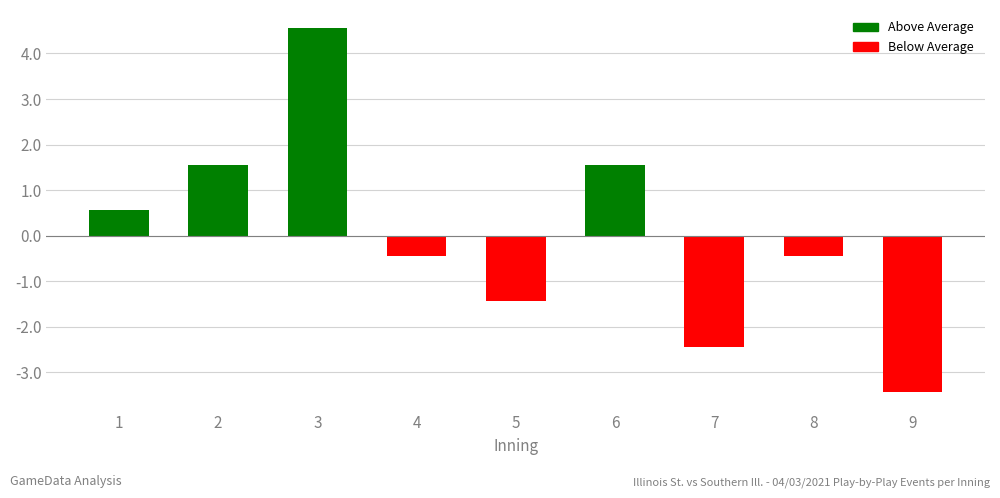

How many bars are there in total?

9